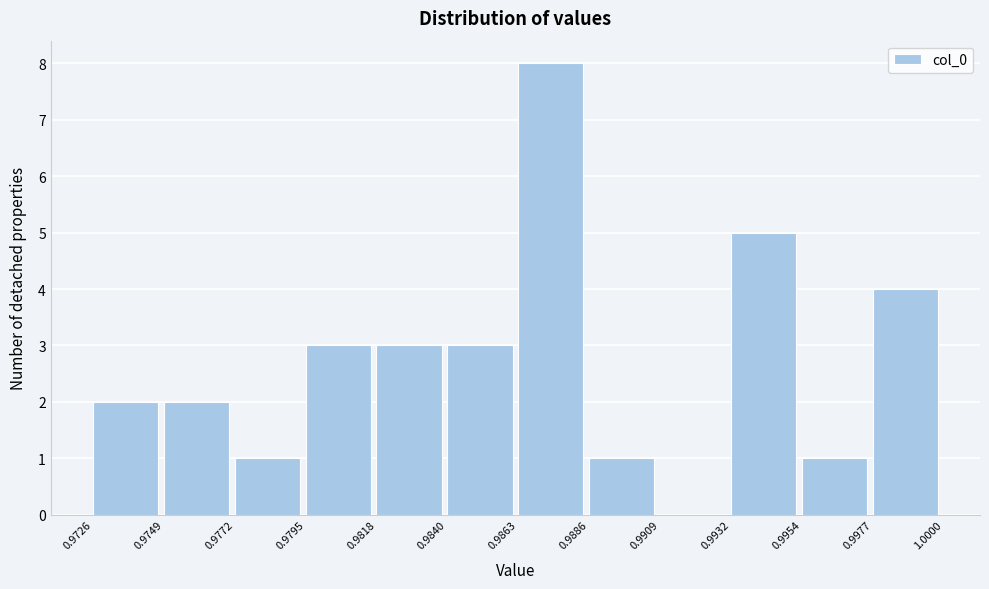

Reading left to right, list every bar in this chart as the range it spans on the x-axis followed by its height. The values are not printed on the chart, so give them approximately, as read against the axis.

0.9726 to 0.9749: 2
0.9749 to 0.9772: 2
0.9772 to 0.9795: 1
0.9795 to 0.9818: 3
0.9818 to 0.9840: 3
0.9840 to 0.9863: 3
0.9863 to 0.9886: 8
0.9886 to 0.9909: 1
0.9909 to 0.9932: 0
0.9932 to 0.9954: 5
0.9954 to 0.9977: 1
0.9977 to 1.0000: 4